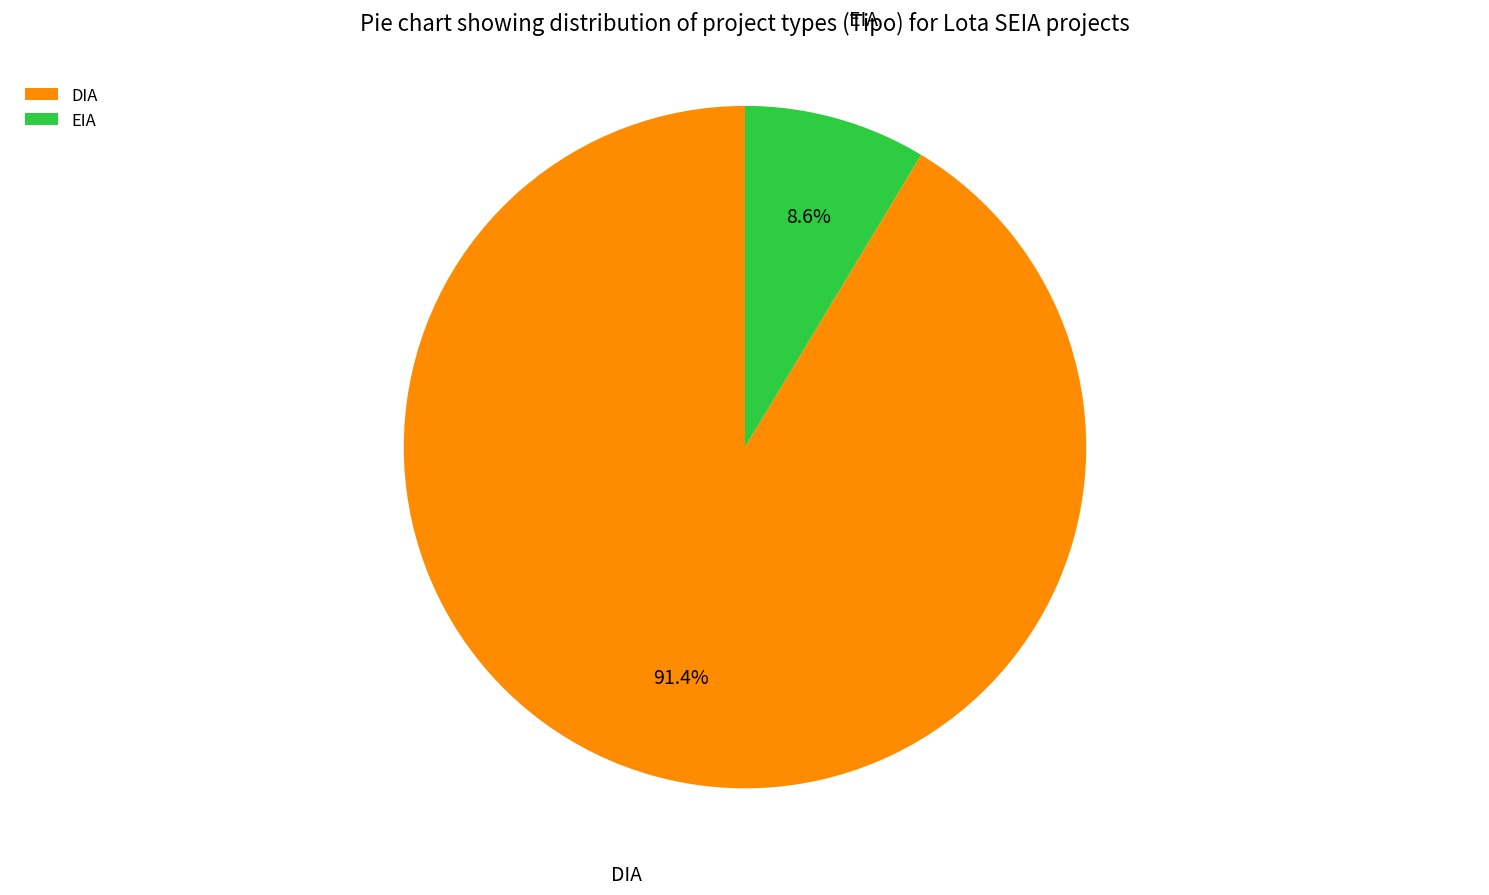

True or false: EIA accounts for 9% of the total.

True